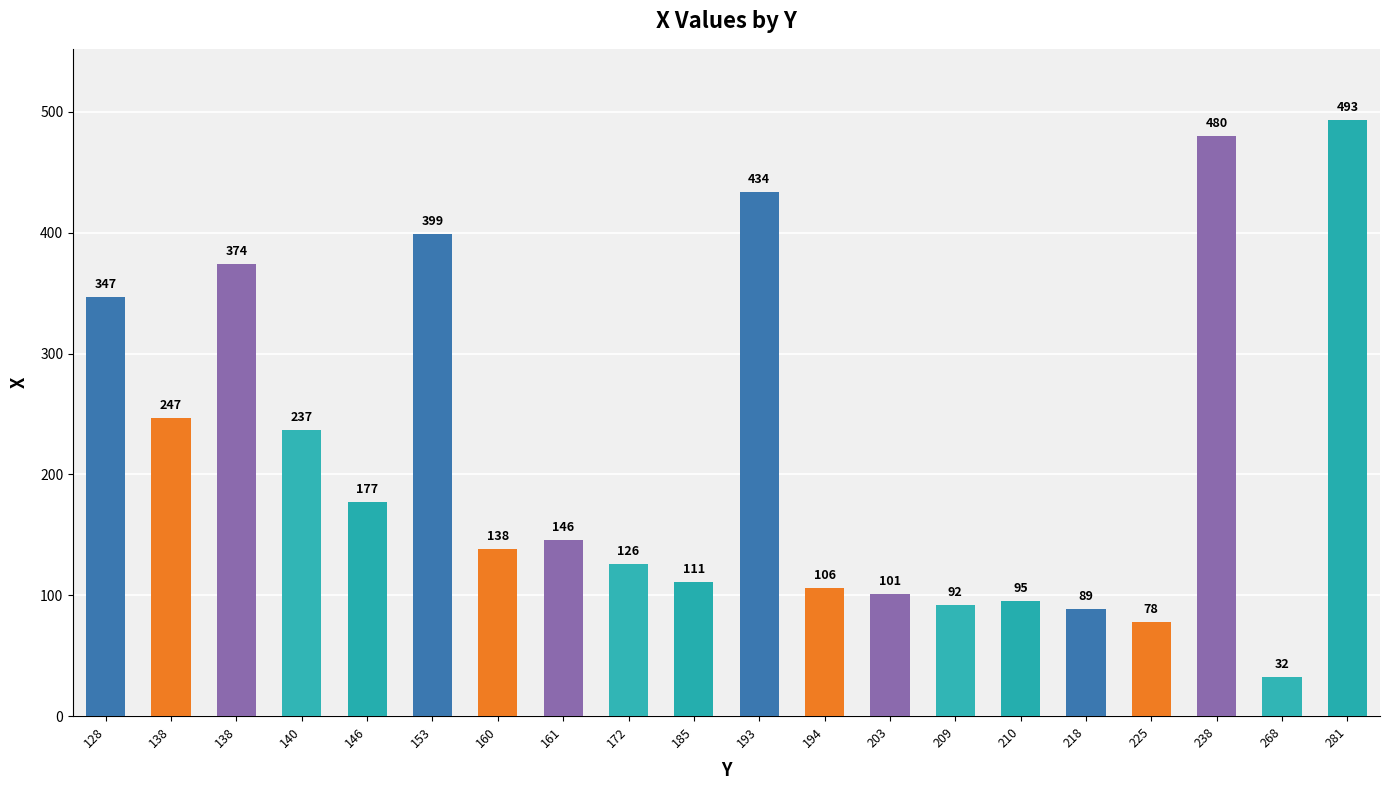

What is the sum of all values?

4302